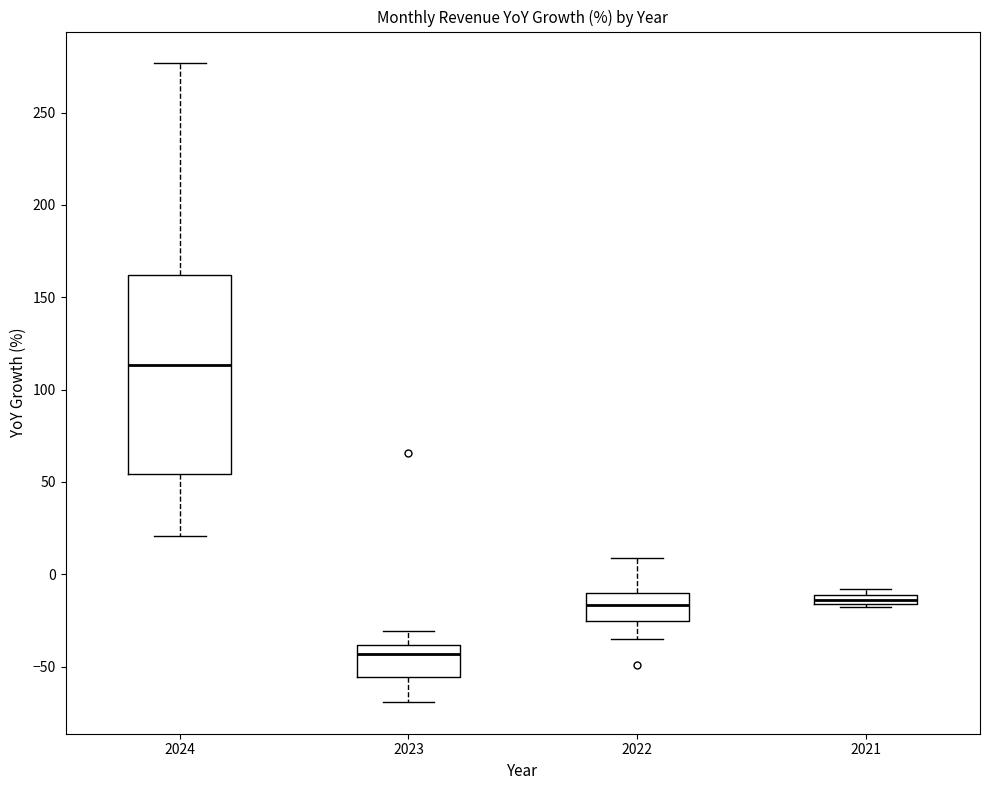

Which box's median line is the highest?

2024